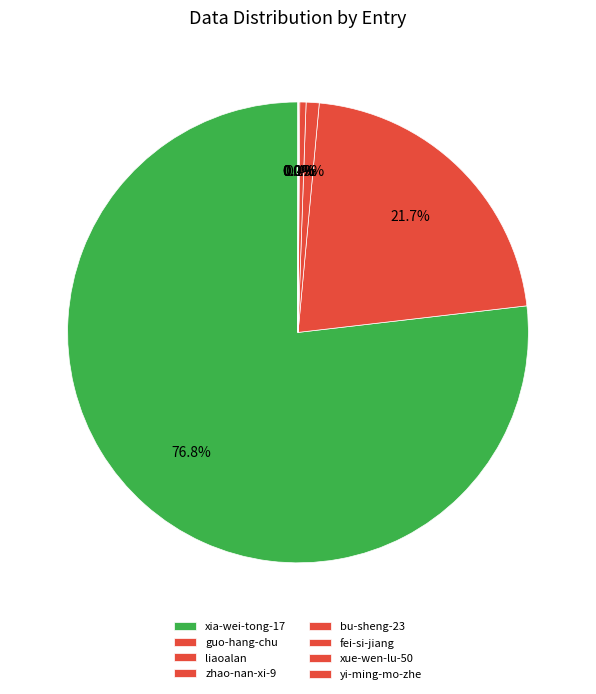

Which category has the biggest portion of the pie?

xia-wei-tong-17